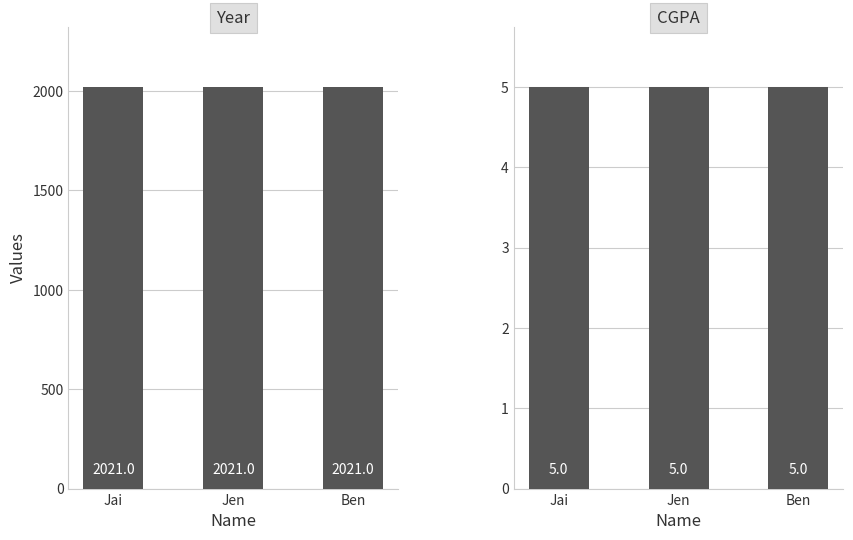

Between Jai and Jen, which is larger?

Jai